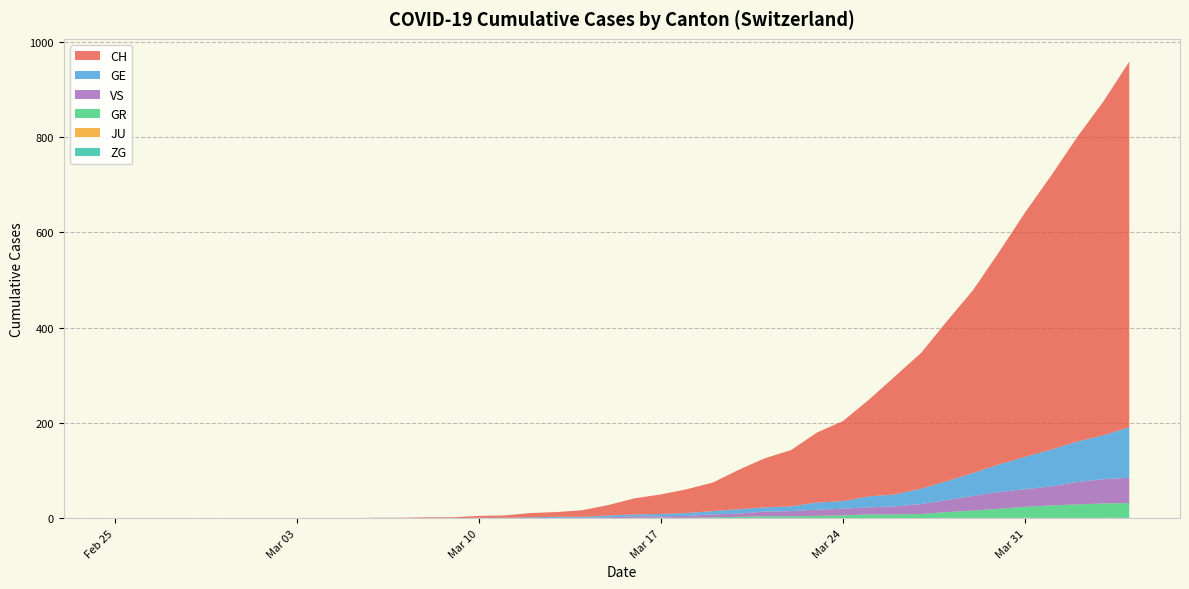

Reading left to right, transcribe all the data shown in this chart.

CH: 0	0	0	0	0	0	0	0	0	0	1	1	2	2	4	5	9	10	14	22	34	41	50	60	83	103	118	147	168	203	248	285	336	384	446	513	575	639	700	767
GE: 0	0	0	0	0	0	0	0	0	0	0	0	0	0	1	1	2	2	2	4	4	5	6	7	9	9	10	15	16	23	25	32	40	48	58	68	77	85	92	106
GR: 0	0	0	0	0	0	0	0	0	0	0	0	0	0	0	0	0	0	0	0	1	1	1	2	3	4	4	5	6	8	8	9	12	15	19	23	26	28	30	30
JU: 0	0	0	0	0	0	0	0	0	0	0	0	0	0	0	0	0	0	0	0	0	0	0	0	0	0	0	0	0	0	0	0	0	0	0	0	0	0	0	0
VS: 0	0	0	0	0	0	0	0	0	0	0	0	0	0	0	0	0	1	1	2	3	3	4	6	7	10	11	13	14	15	17	21	25	31	35	37	40	47	51	53
ZG: 0	0	0	0	0	0	0	0	0	0	0	0	0	0	0	0	0	0	0	0	0	0	0	0	0	0	0	0	0	0	0	0	1	1	1	1	1	1	1	2